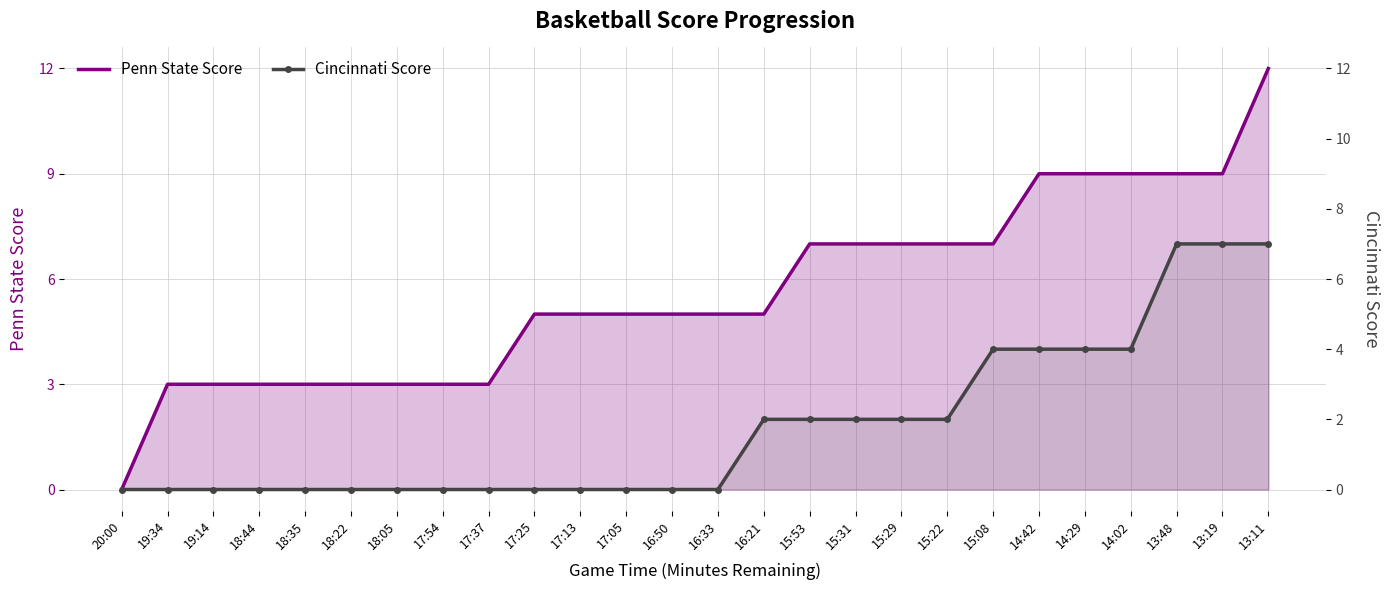

What are all the series names shown in the legend?

Penn State Score, Cincinnati Score